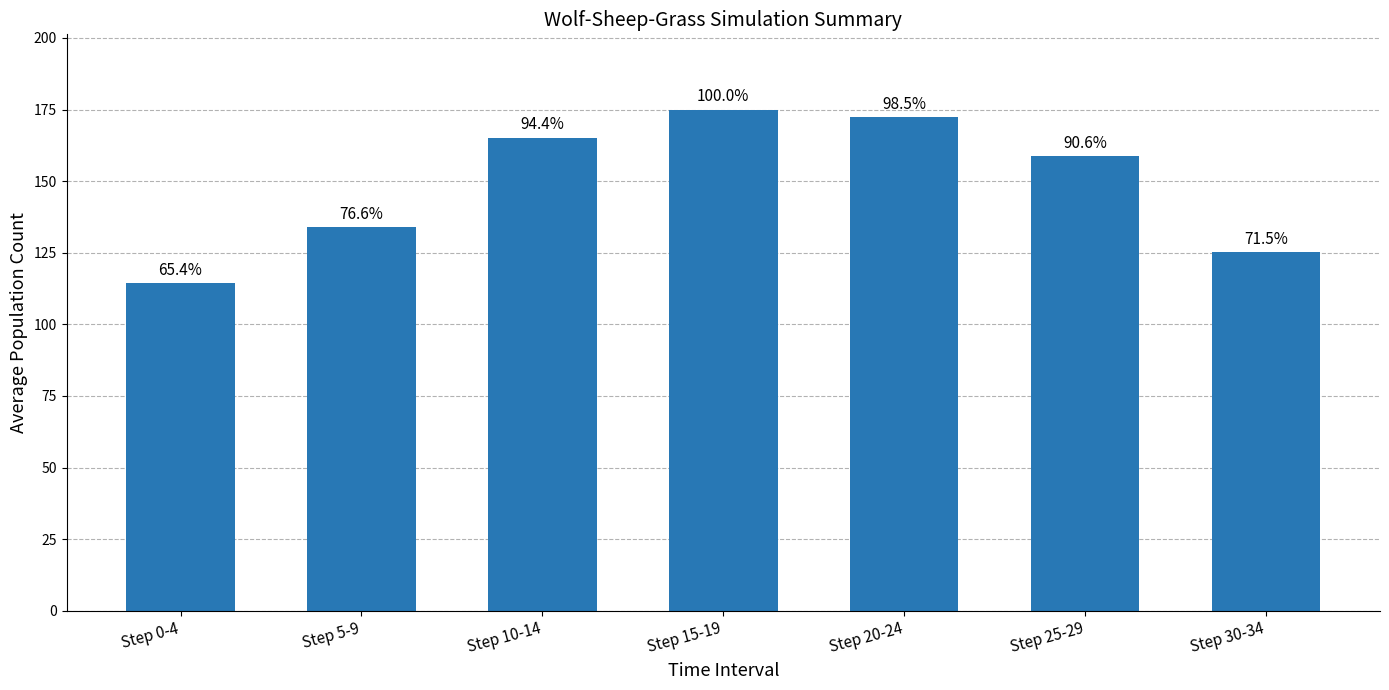

How many bars are there in total?

7